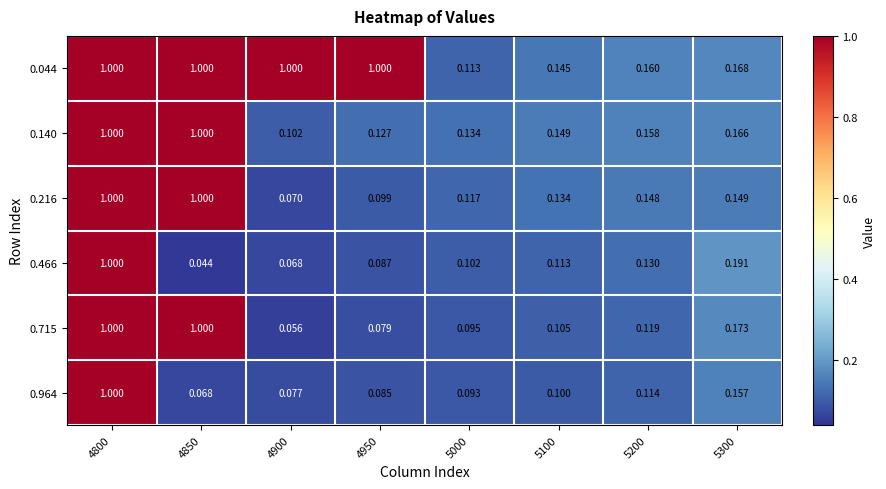

At 4850, list the series in order from largest to smallest.

0.044, 0.140, 0.216, 0.715, 0.964, 0.466